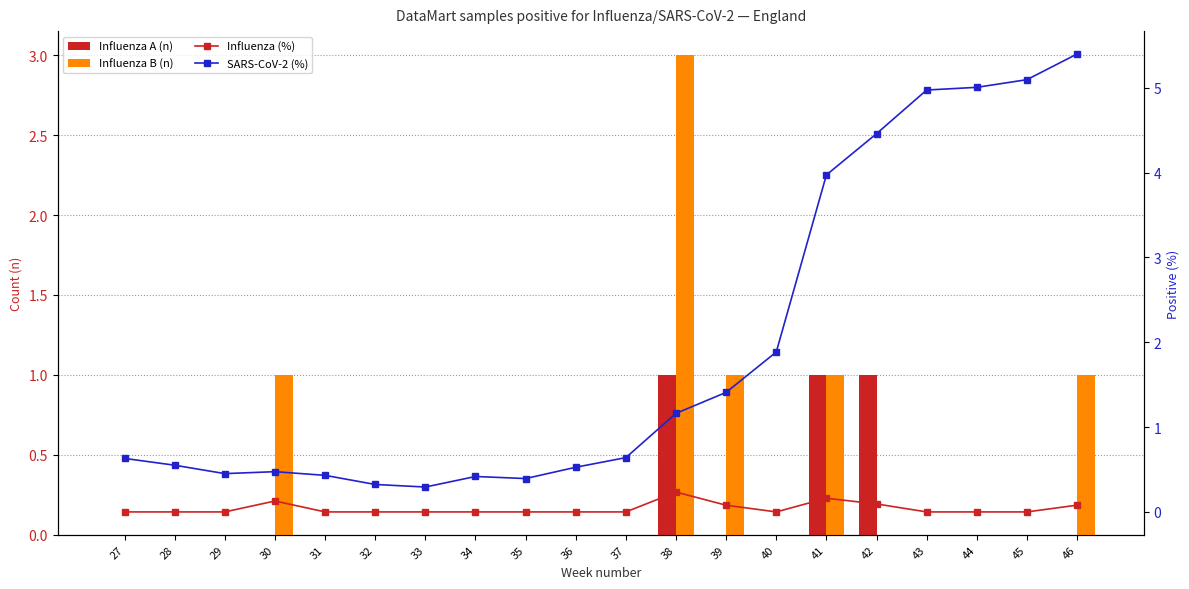

At which category is the sum across all series the highest?

46